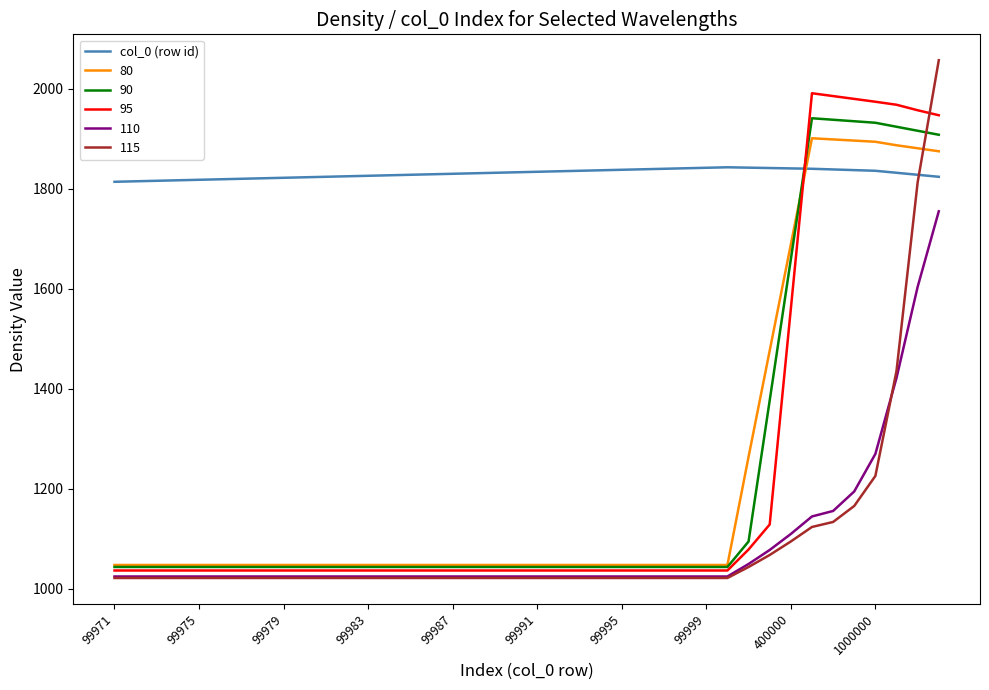

Does the chart have visible grid lines?

No